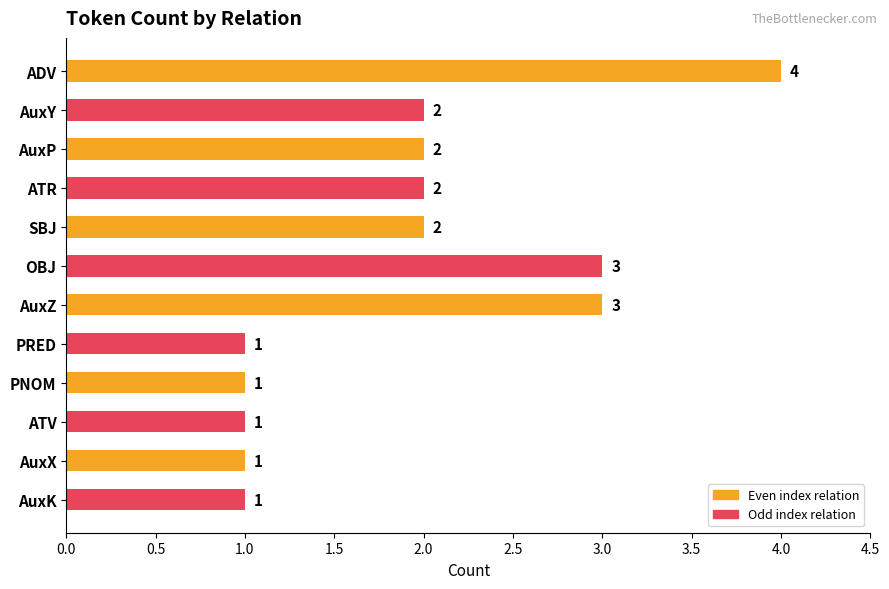

Is it true that the value at AuxZ is 1?

False